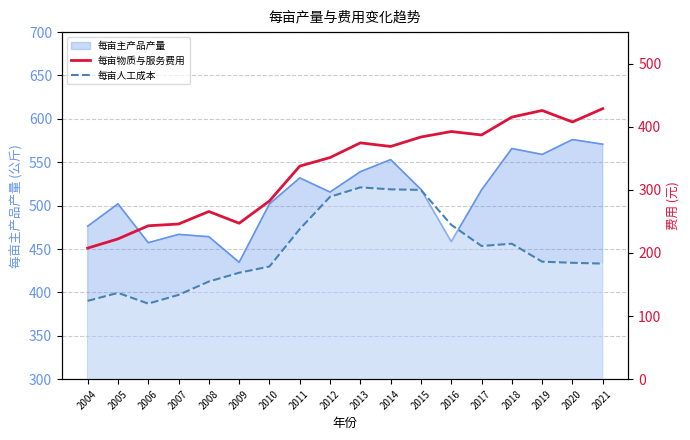

List the labels in order of 每亩物质与服务费用 value, largest first.

2021, 2019, 2018, 2020, 2016, 2017, 2015, 2013, 2014, 2012, 2011, 2010, 2008, 2009, 2007, 2006, 2005, 2004